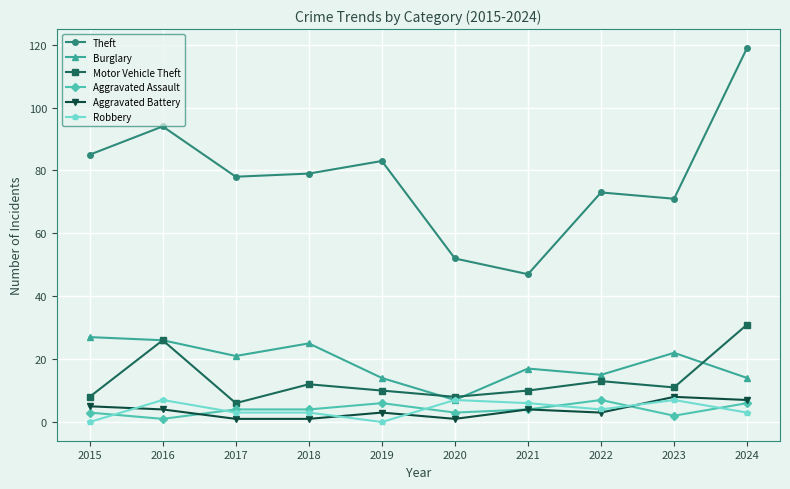

How many values in the Burglary series are below 21?

5